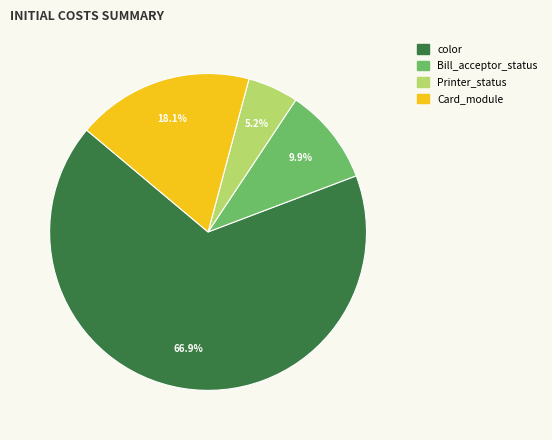

Does any single category account for the majority?

Yes